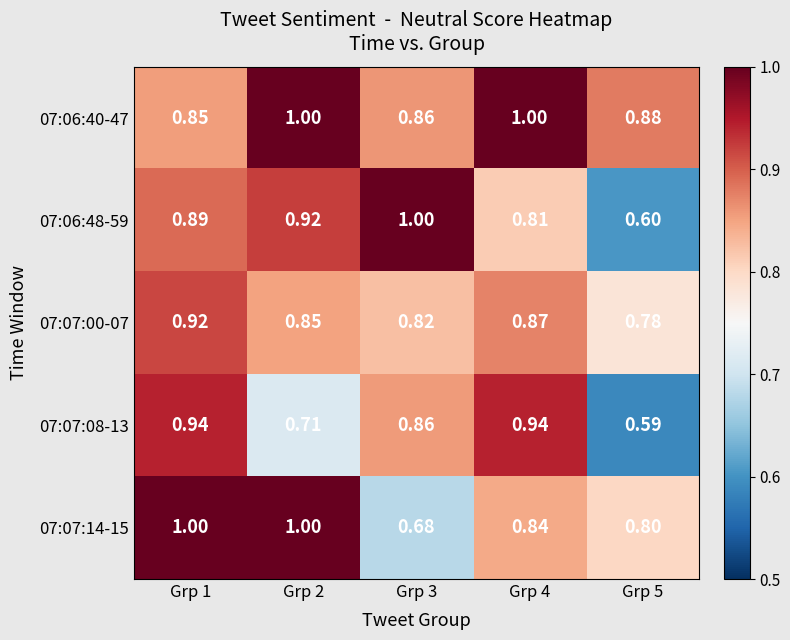

At how many categories does at least one series exceed 0?

5